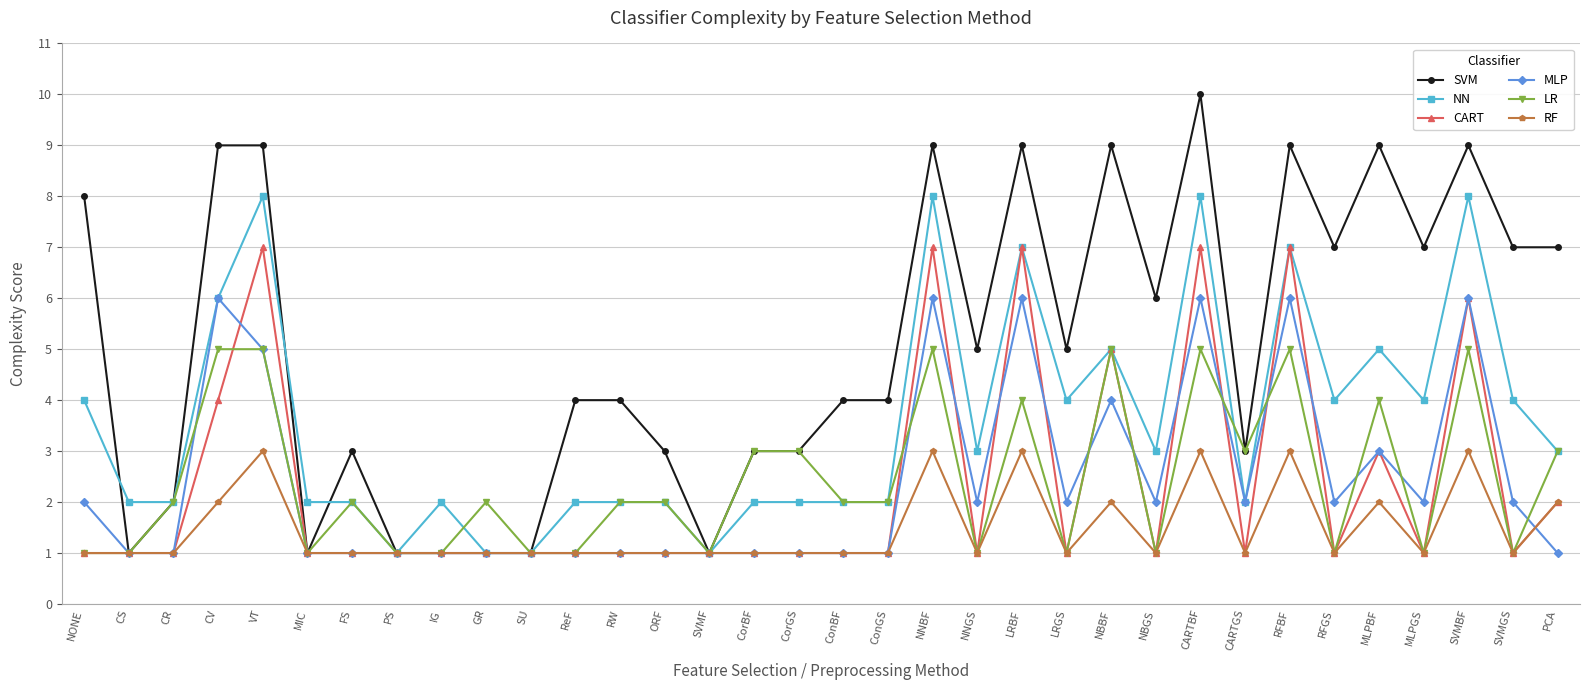

At which label does NN first exceed 3?

NONE